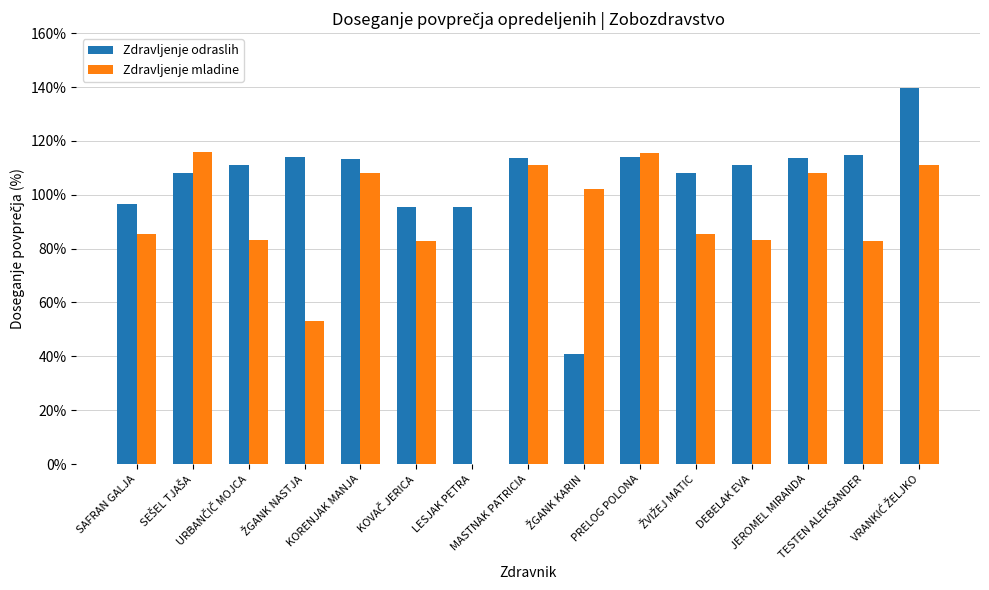

Which series has the largest total across all categories?

Zdravljenje odraslih